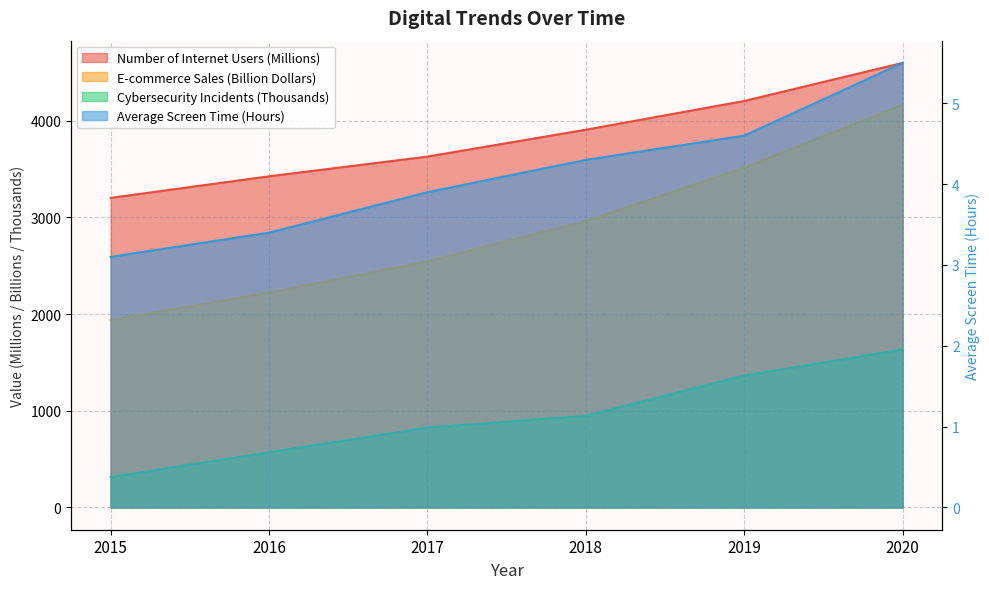

How many values in the Number of Internet Users (Millions) series are below 3907?

3